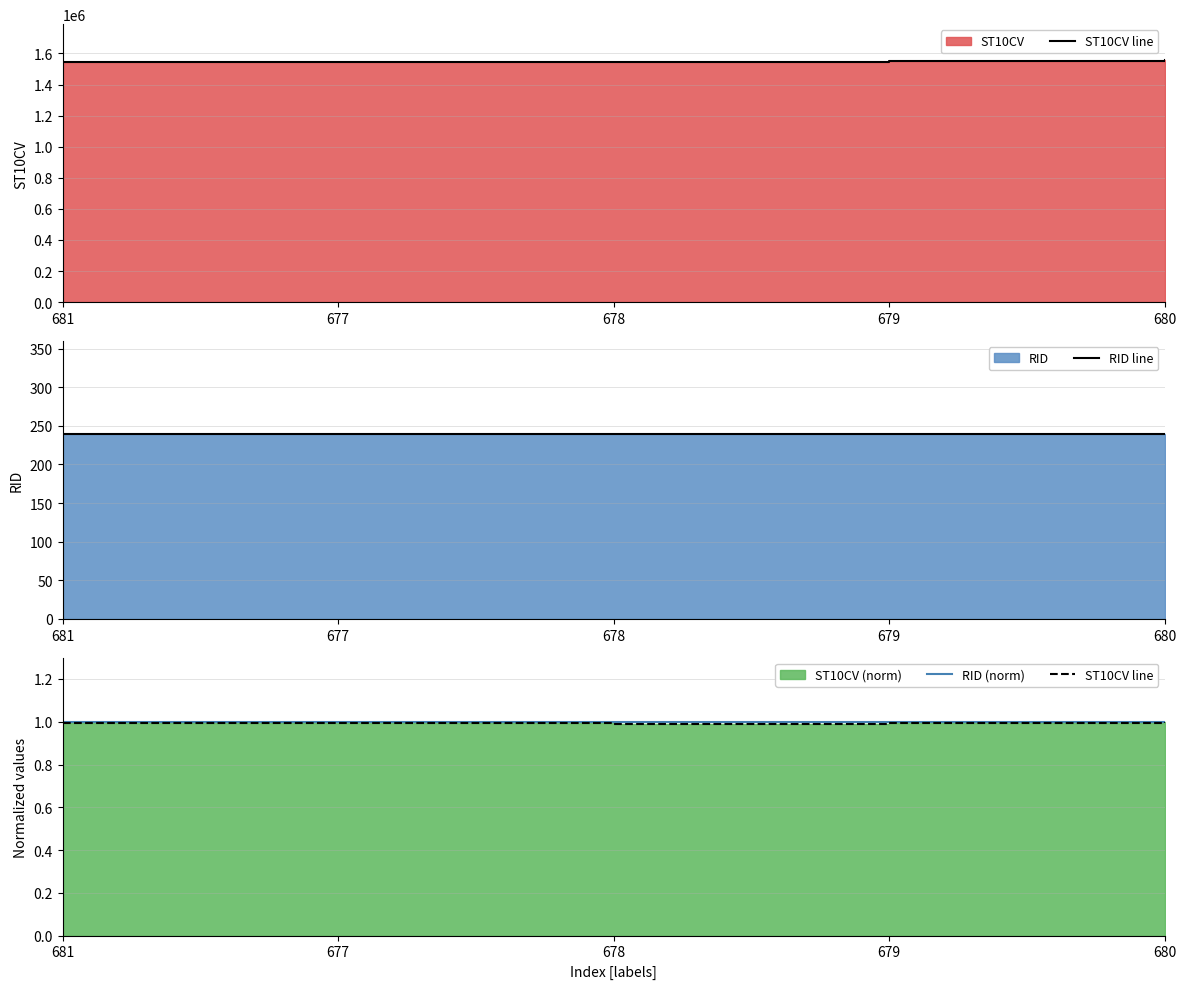

Which category has the highest value in the RID (norm) series?

681